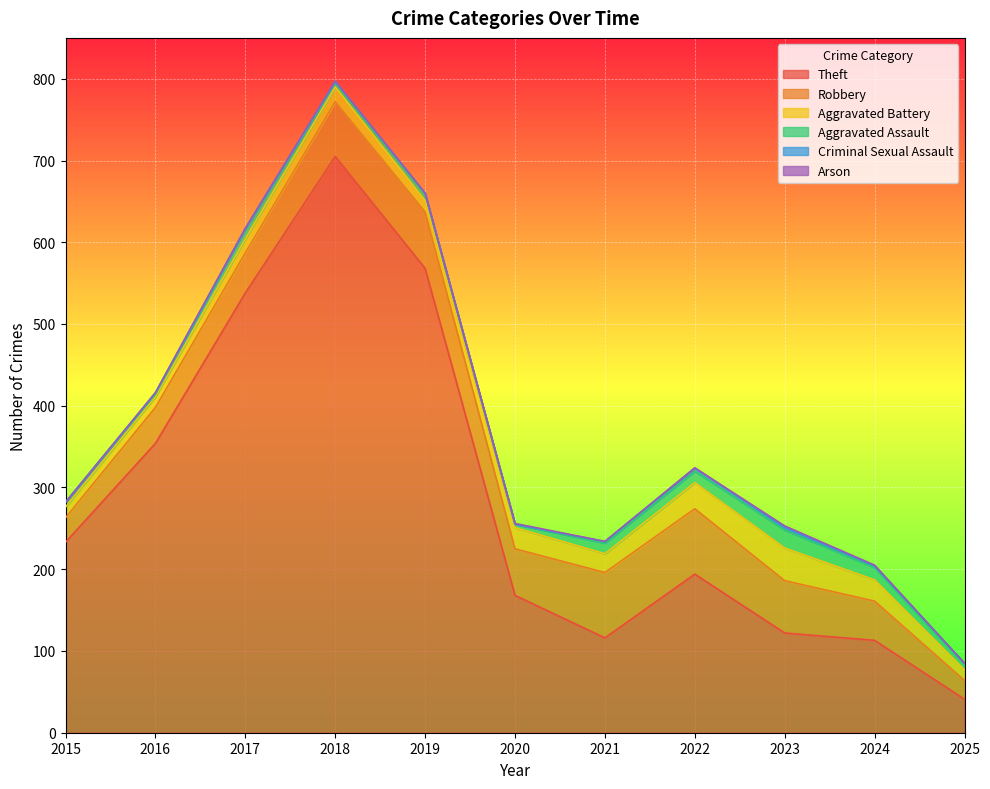

Is it true that Aggravated Assault equals 19 at 2017?

False